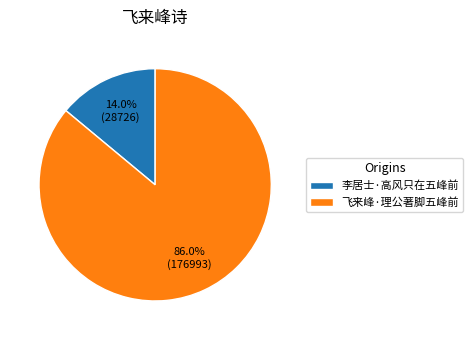

Which has a higher value, 李居士·高风只在五峰前 or 飞来峰·理公著脚五峰前?

飞来峰·理公著脚五峰前